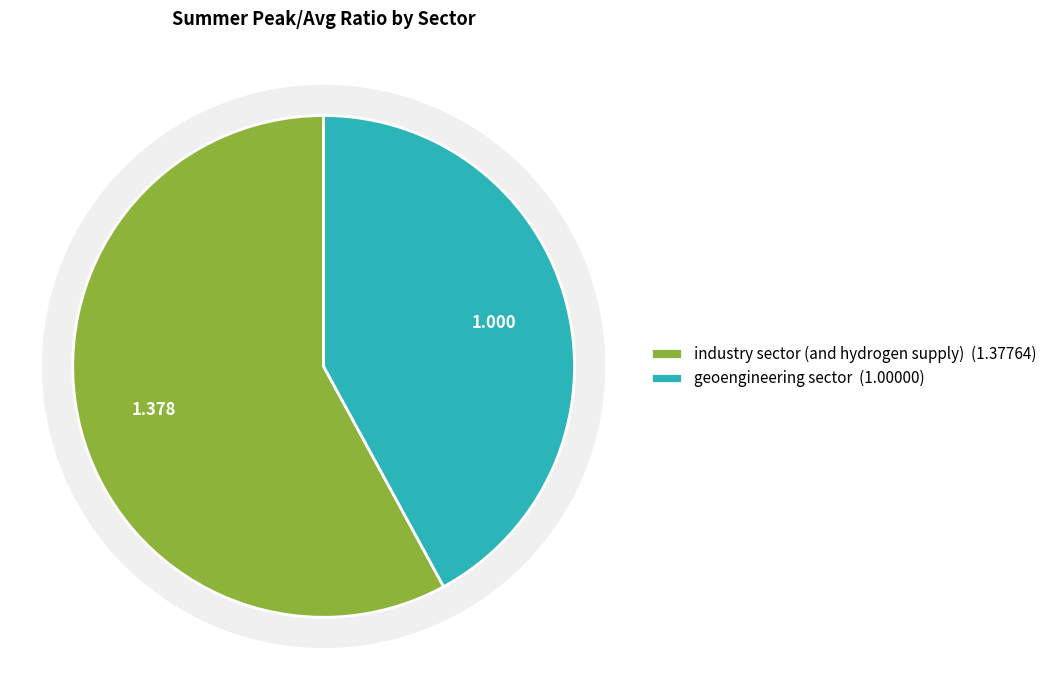

Which slice is the smallest?

geoengineering sector